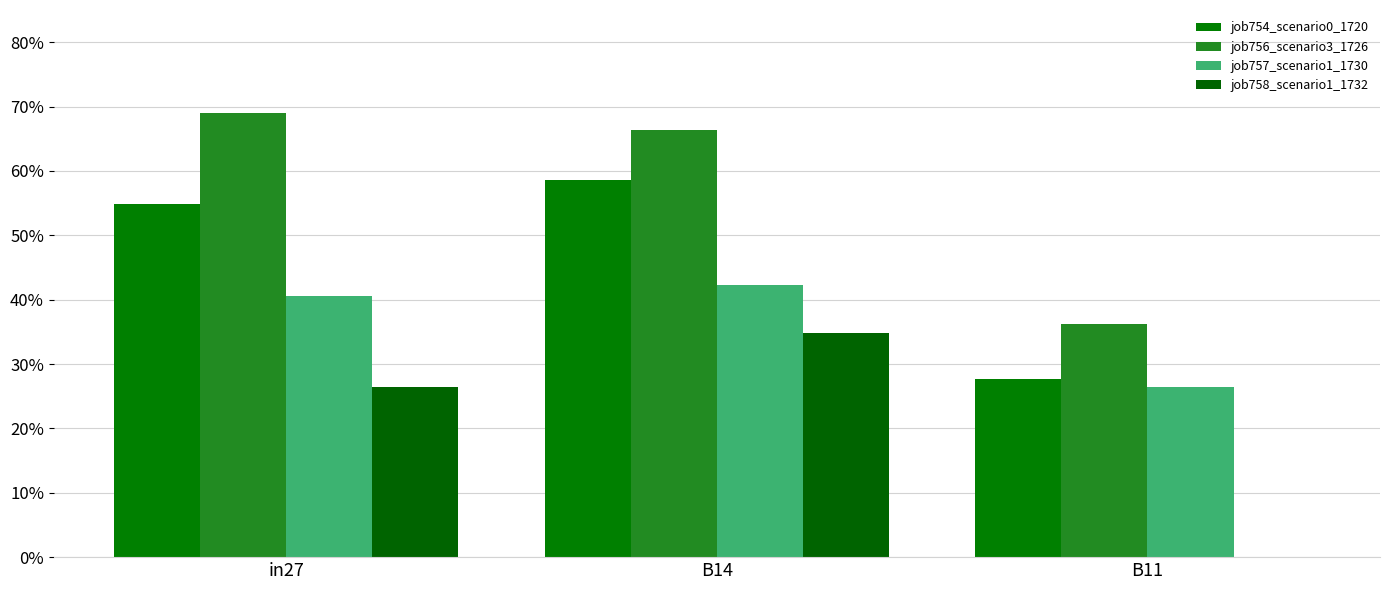

Reading left to right, extract all data points from this chart.

job754_scenario0_1720: in27=0.5	B14=0.6	B11=0.3
job756_scenario3_1726: in27=0.7	B14=0.7	B11=0.4
job757_scenario1_1730: in27=0.4	B14=0.4	B11=0.3
job758_scenario1_1732: in27=0.3	B14=0.3	B11=0.0